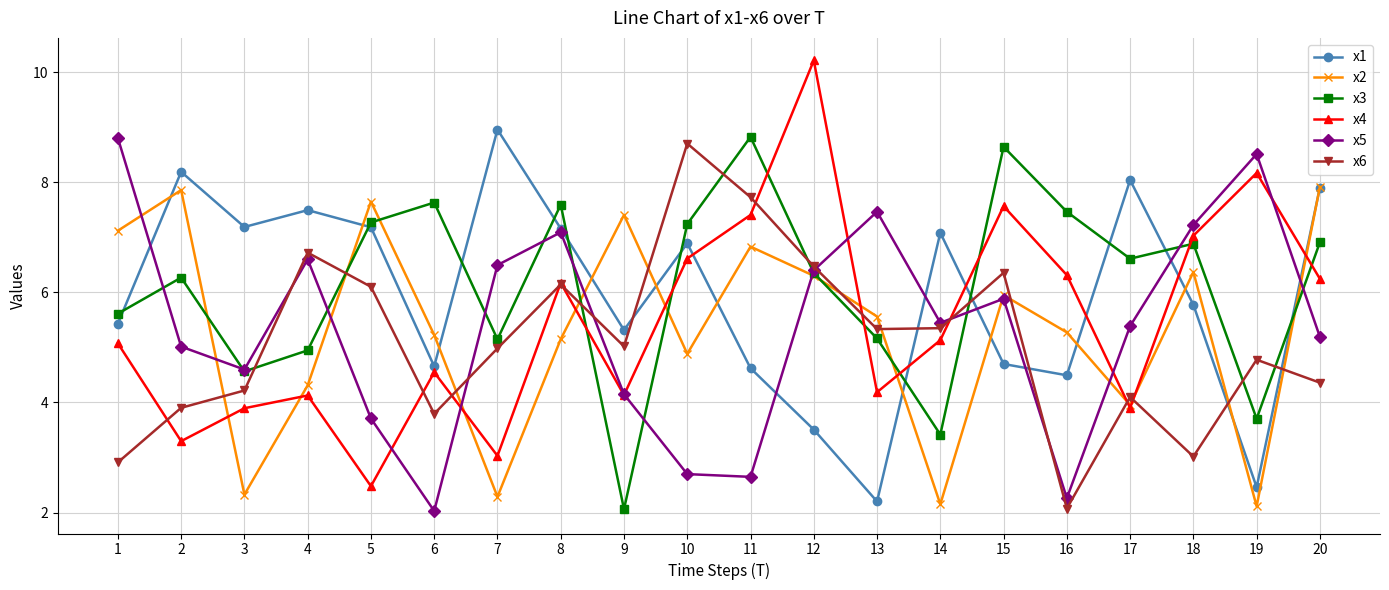

Between 1 and 15, which series saw the biggest shift?

x6